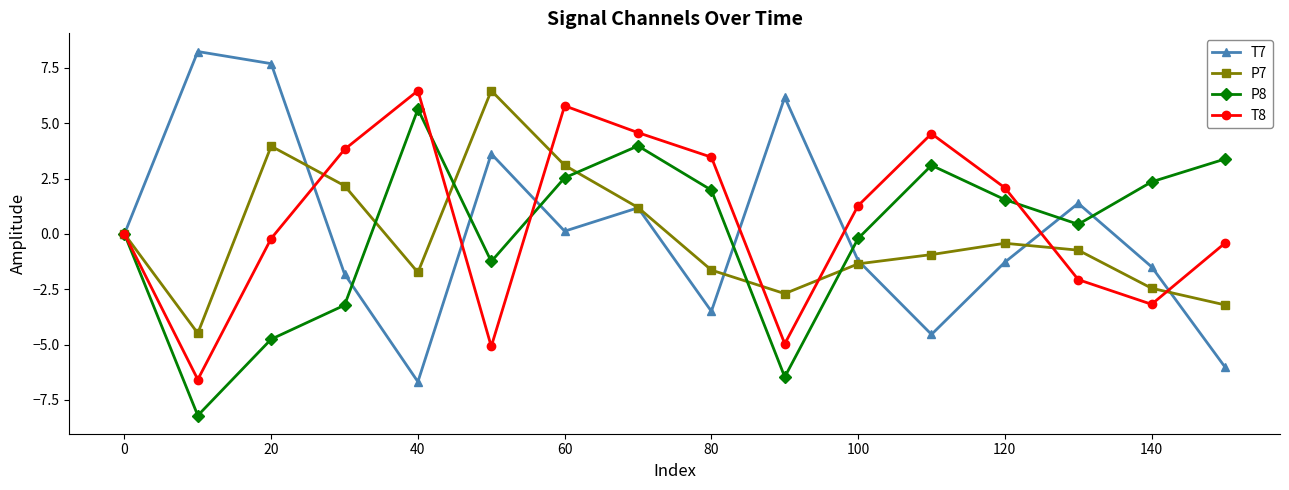

What is the maximum value for P7?

6.5